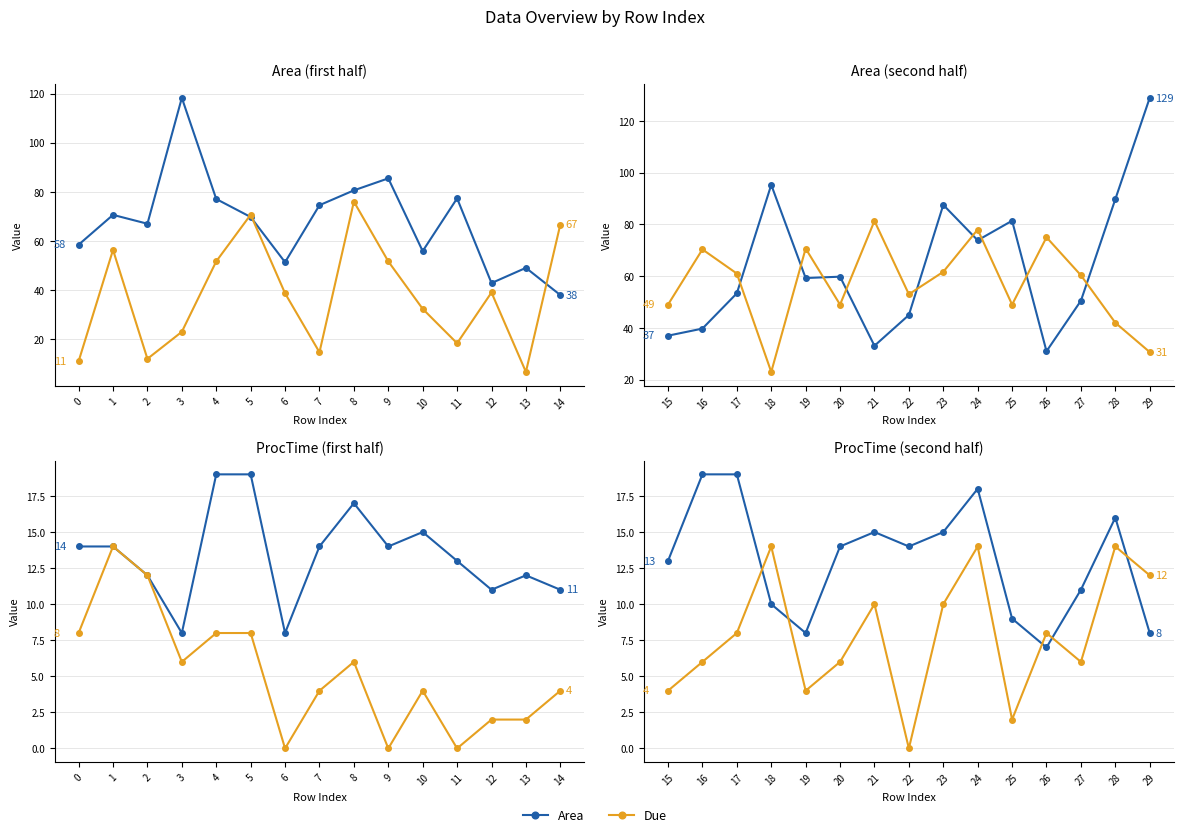

What is the difference between the maximum and second lowest values in the ProcTime series?

11.0